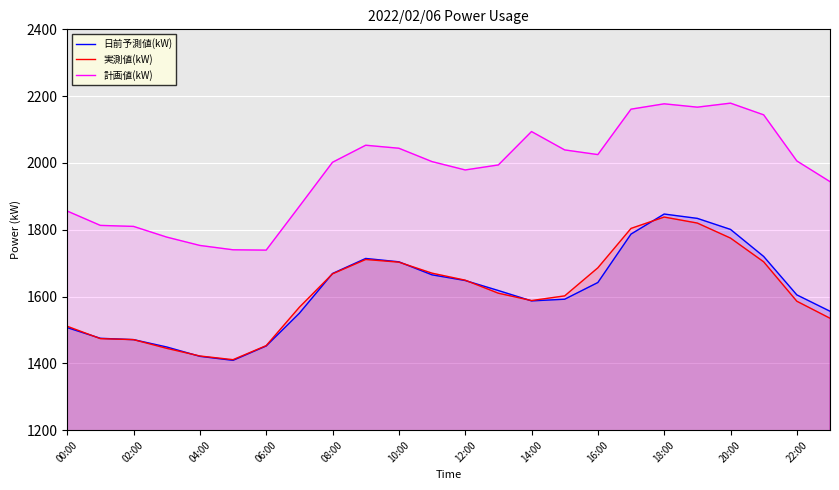

Reading left to right, extract all data points from this chart.

日前予測値(kW): 1507	1475	1471	1449	1421	1409	1452	1550	1669	1714	1704	1665	1648	1618	1587	1592	1642	1787	1847	1834	1801	1720	1605	1556
実測値(kW): 1511	1474	1471	1445	1422	1411	1453	1568	1668	1711	1703	1670	1649	1610	1588	1602	1686	1804	1838	1820	1775	1704	1586	1535
計画値(kW): 1856	1813	1810	1778	1753	1740	1739	1870	2002	2053	2044	2004	1979	1994	2094	2039	2025	2161	2177	2167	2179	2144	2006	1944